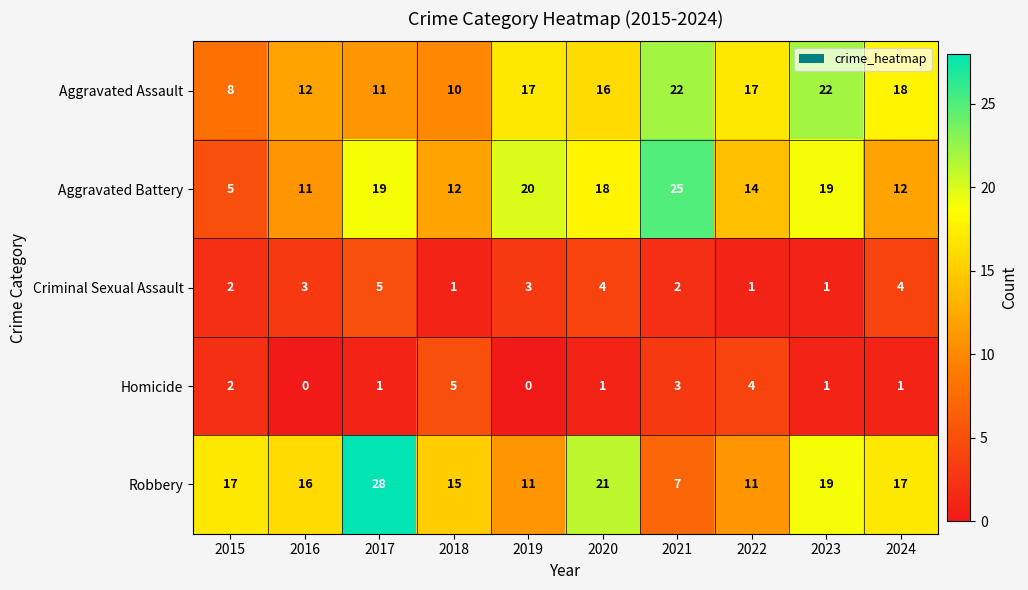

At how many categories does at least one series exceed 5?

10